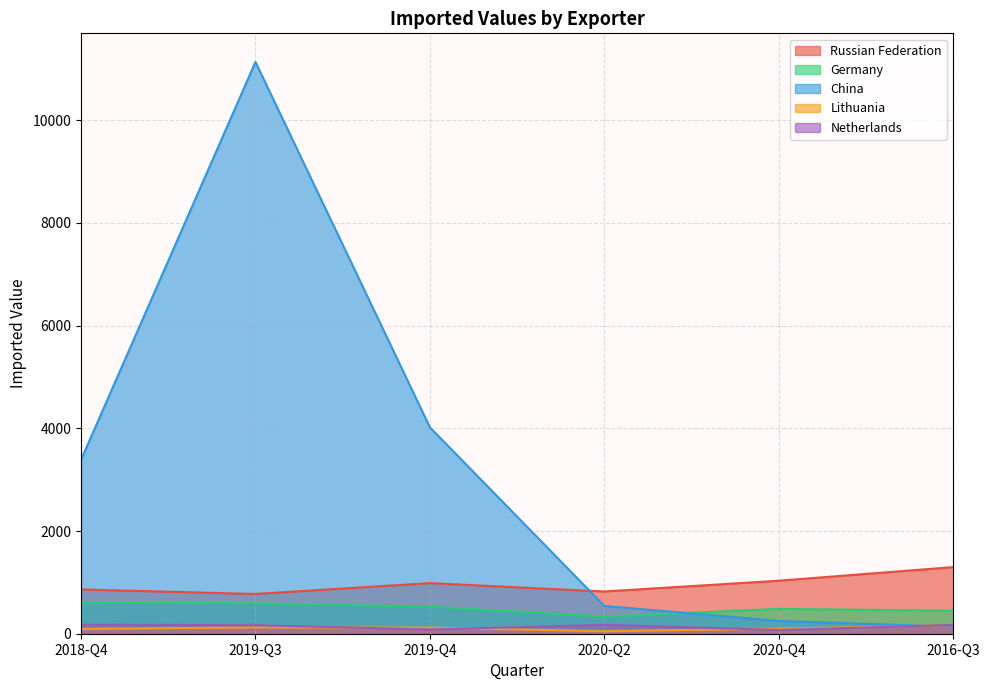

What value does the Germany series have at 2016-Q3, to the nearest 10?

450